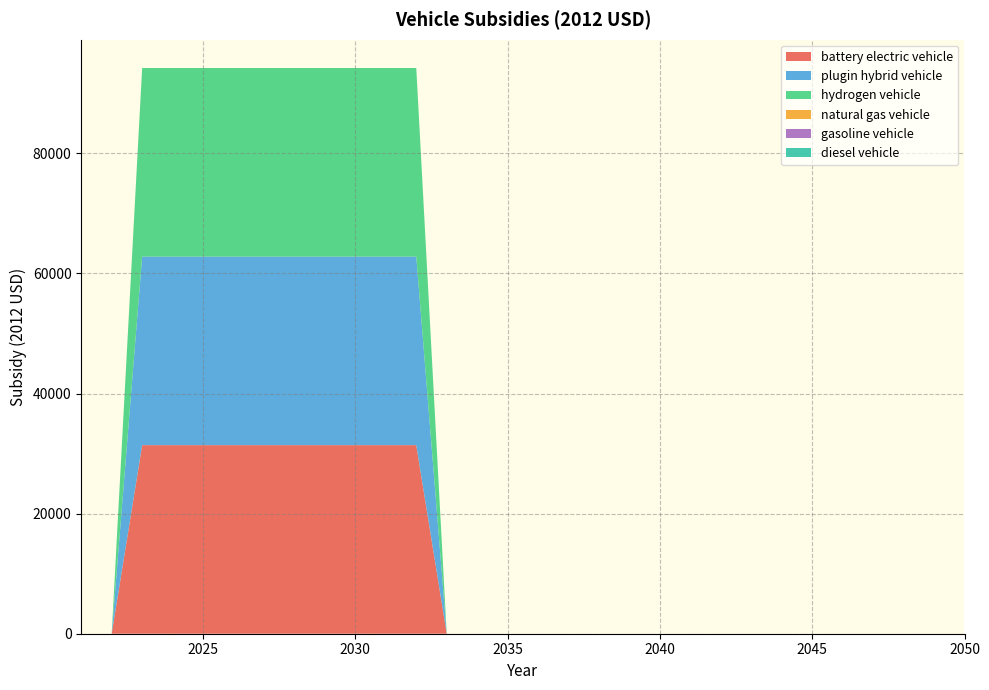

Reading left to right, transcribe all the data shown in this chart.

battery electric vehicle: 2021=0	2022=0	2023=31400	2024=31400	2025=31400	2026=31400	2027=31400	2028=31400	2029=31400	2030=31400	2031=31400	2032=31400	2033=0	2034=0	2035=0	2036=0	2037=0	2038=0	2039=0	2040=0	2041=0	2042=0	2043=0	2044=0	2045=0	2046=0	2047=0	2048=0	2049=0	2050=0
plugin hybrid vehicle: 2021=0	2022=0	2023=31400	2024=31400	2025=31400	2026=31400	2027=31400	2028=31400	2029=31400	2030=31400	2031=31400	2032=31400	2033=0	2034=0	2035=0	2036=0	2037=0	2038=0	2039=0	2040=0	2041=0	2042=0	2043=0	2044=0	2045=0	2046=0	2047=0	2048=0	2049=0	2050=0
hydrogen vehicle: 2021=0	2022=0	2023=31400	2024=31400	2025=31400	2026=31400	2027=31400	2028=31400	2029=31400	2030=31400	2031=31400	2032=31400	2033=0	2034=0	2035=0	2036=0	2037=0	2038=0	2039=0	2040=0	2041=0	2042=0	2043=0	2044=0	2045=0	2046=0	2047=0	2048=0	2049=0	2050=0
natural gas vehicle: 2021=0	2022=0	2023=0	2024=0	2025=0	2026=0	2027=0	2028=0	2029=0	2030=0	2031=0	2032=0	2033=0	2034=0	2035=0	2036=0	2037=0	2038=0	2039=0	2040=0	2041=0	2042=0	2043=0	2044=0	2045=0	2046=0	2047=0	2048=0	2049=0	2050=0
gasoline vehicle: 2021=0	2022=0	2023=0	2024=0	2025=0	2026=0	2027=0	2028=0	2029=0	2030=0	2031=0	2032=0	2033=0	2034=0	2035=0	2036=0	2037=0	2038=0	2039=0	2040=0	2041=0	2042=0	2043=0	2044=0	2045=0	2046=0	2047=0	2048=0	2049=0	2050=0
diesel vehicle: 2021=0	2022=0	2023=0	2024=0	2025=0	2026=0	2027=0	2028=0	2029=0	2030=0	2031=0	2032=0	2033=0	2034=0	2035=0	2036=0	2037=0	2038=0	2039=0	2040=0	2041=0	2042=0	2043=0	2044=0	2045=0	2046=0	2047=0	2048=0	2049=0	2050=0